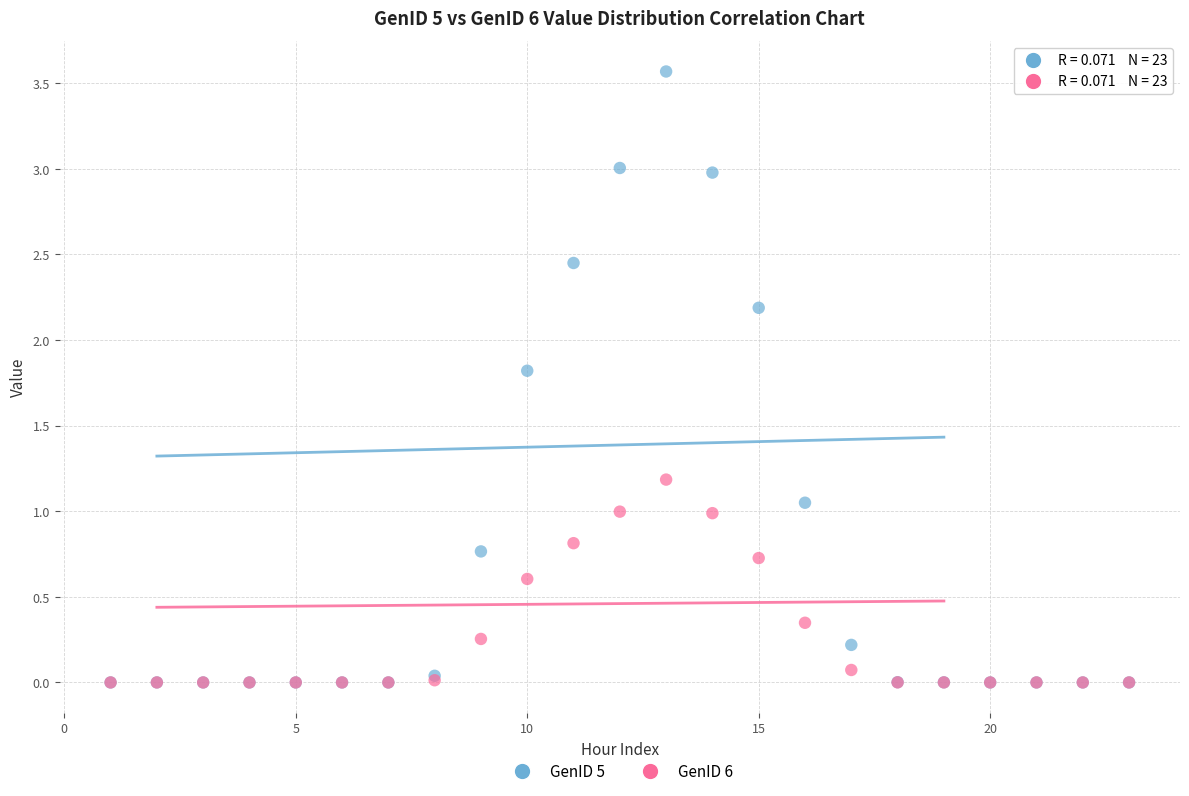

Which series has the widest spread of Y values?

GenID 5